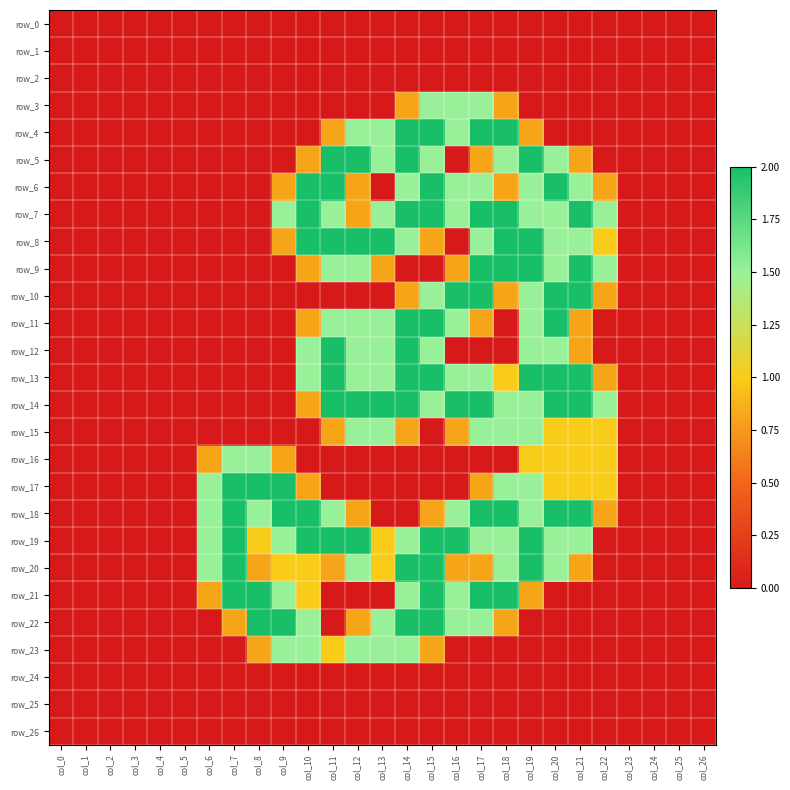

Which category has the highest value in the row_0 series?

col_0